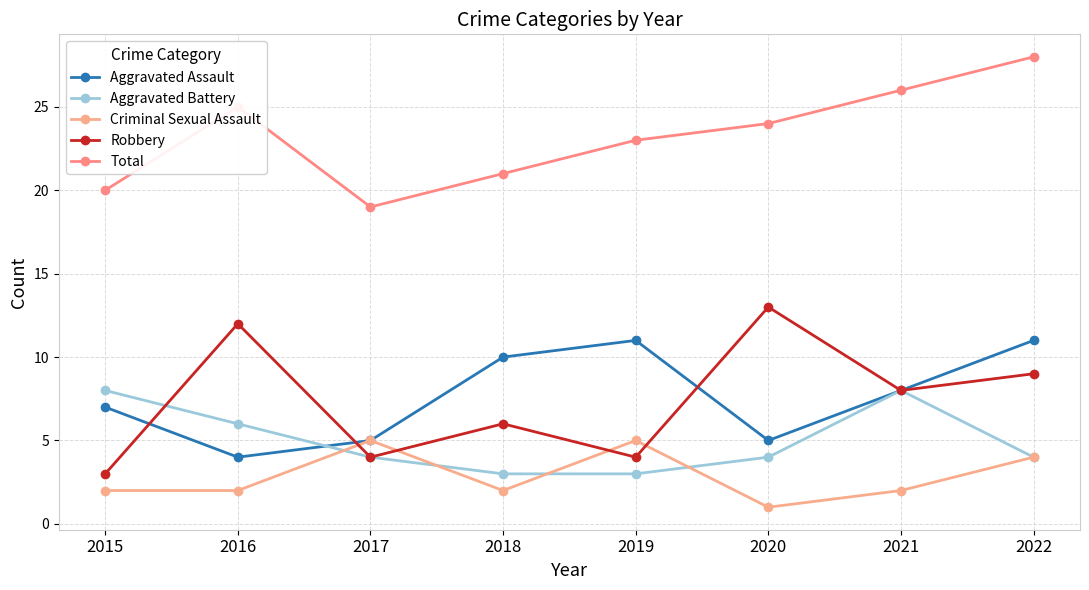

How many series are shown in this chart?

5